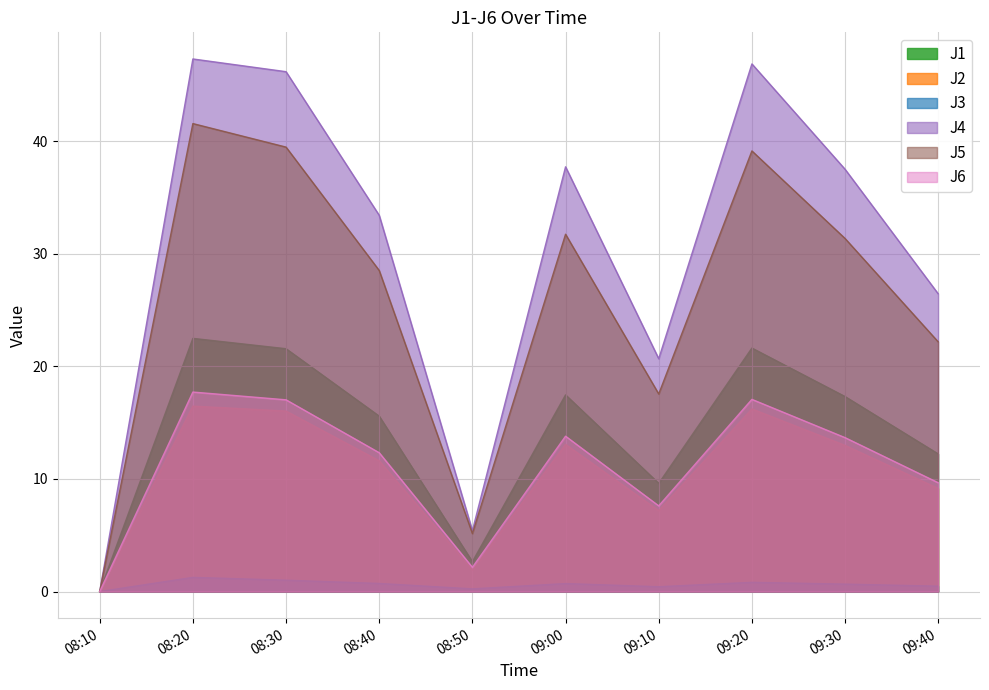

Where is the first local maximum for J5?

08:20